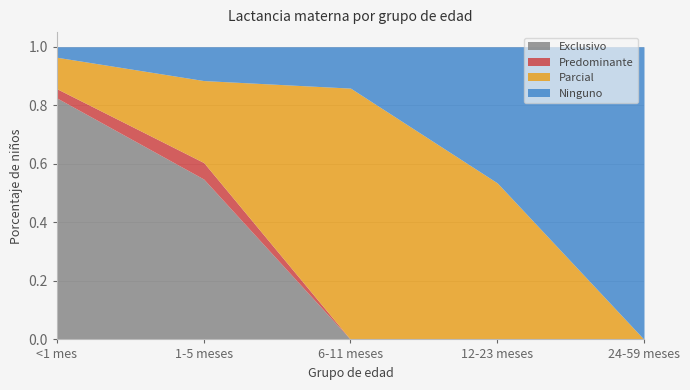

What is the label of the 2nd point from the right?

12-23 meses